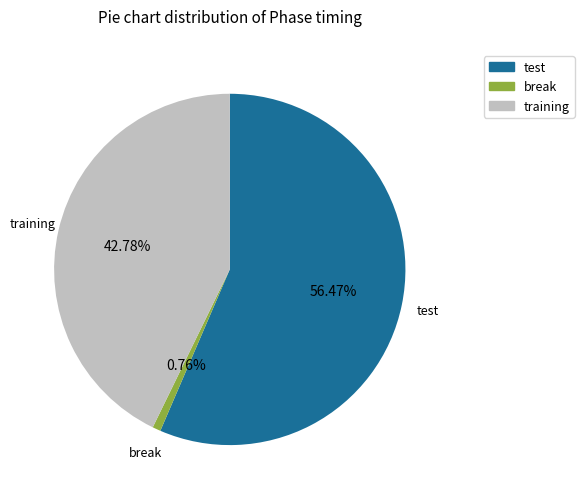

How many slices are in this pie chart?

3